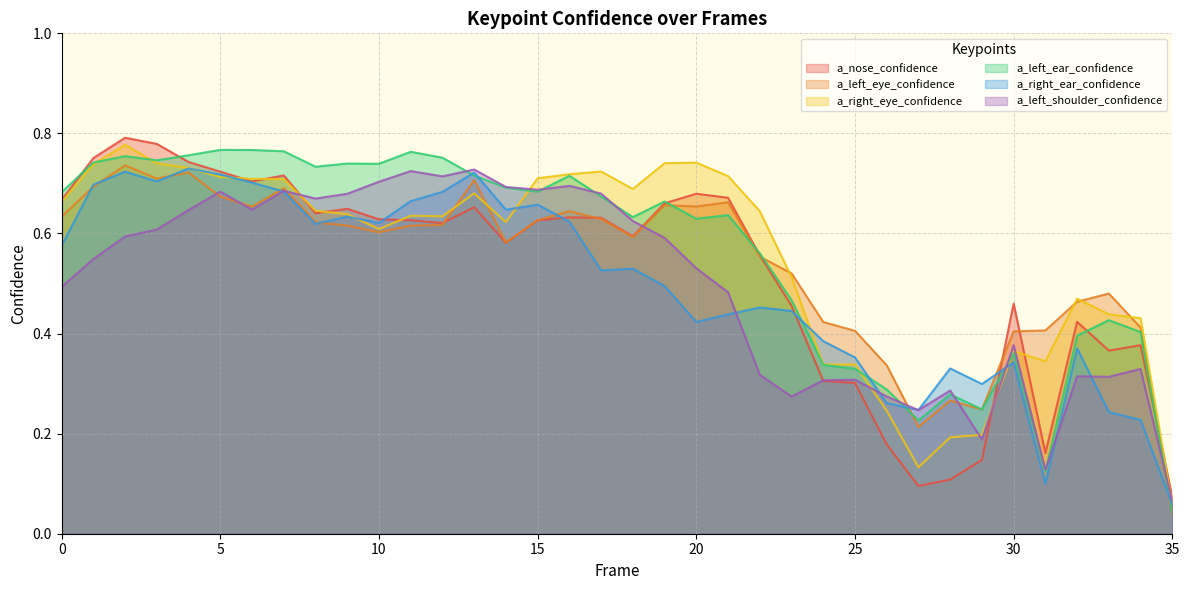

Where is a_left_eye_confidence nearest to the value 0?

35